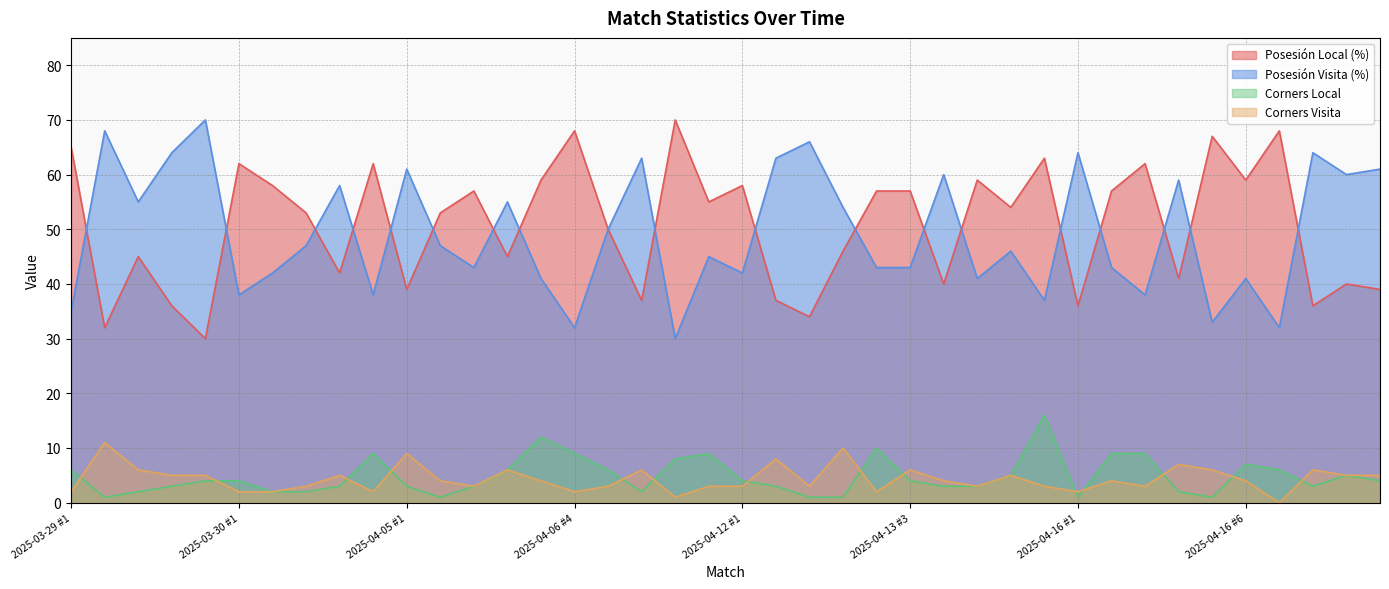

How many interior local valleys does the Posesión Visita (%) series have?

13